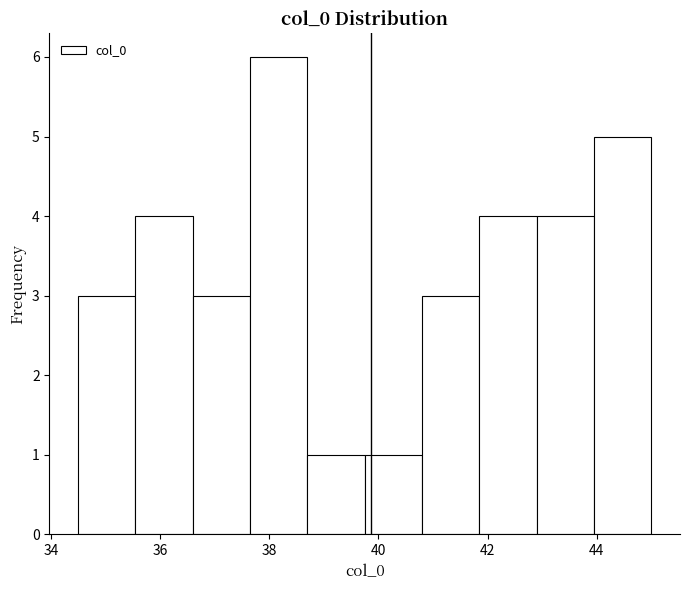

Reading left to right, list every bar in this chart as the range it spans on the x-axis followed by its height. Neither the bar edges nor the heights are printed on the chart, so give them approximately, as read against the axes.

34.50 to 35.55: 3
35.55 to 36.60: 4
36.60 to 37.65: 3
37.65 to 38.70: 6
38.70 to 39.75: 1
39.75 to 40.80: 1
40.80 to 41.85: 3
41.85 to 42.90: 4
42.90 to 43.95: 4
43.95 to 45.00: 5